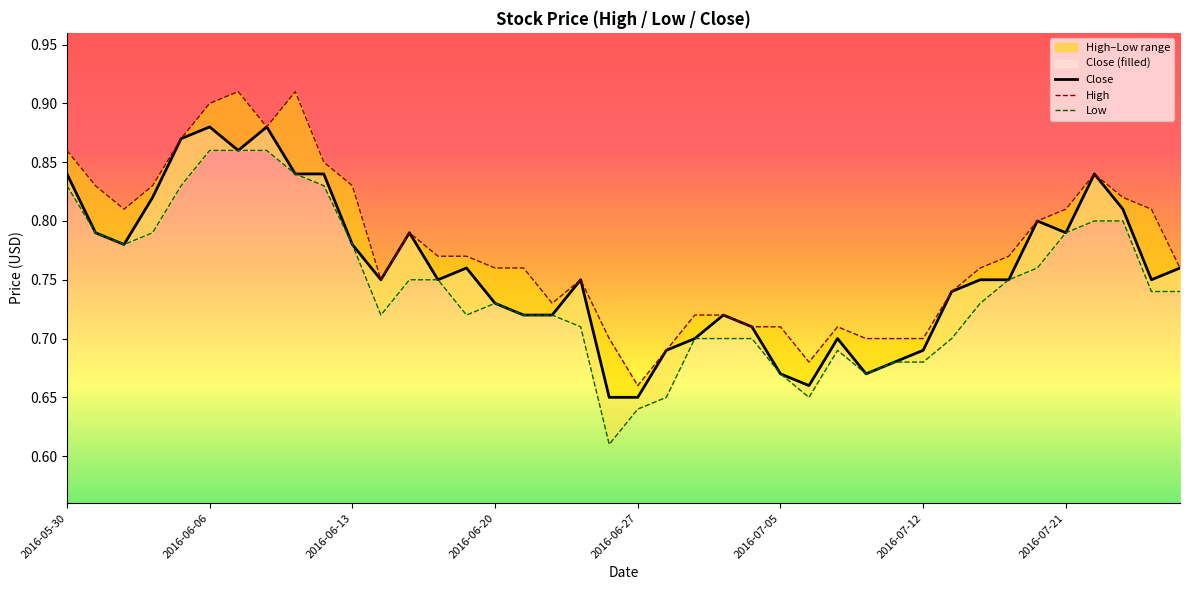

In Low, how many points are lower than both neighbors (excluding endpoints)?

6